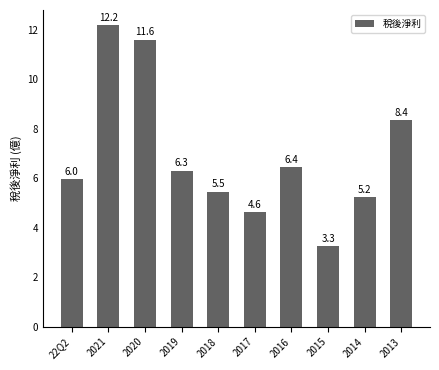

Rank the categories by value from highest to lowest.

2021, 2020, 2013, 2016, 2019, 22Q2, 2018, 2014, 2017, 2015